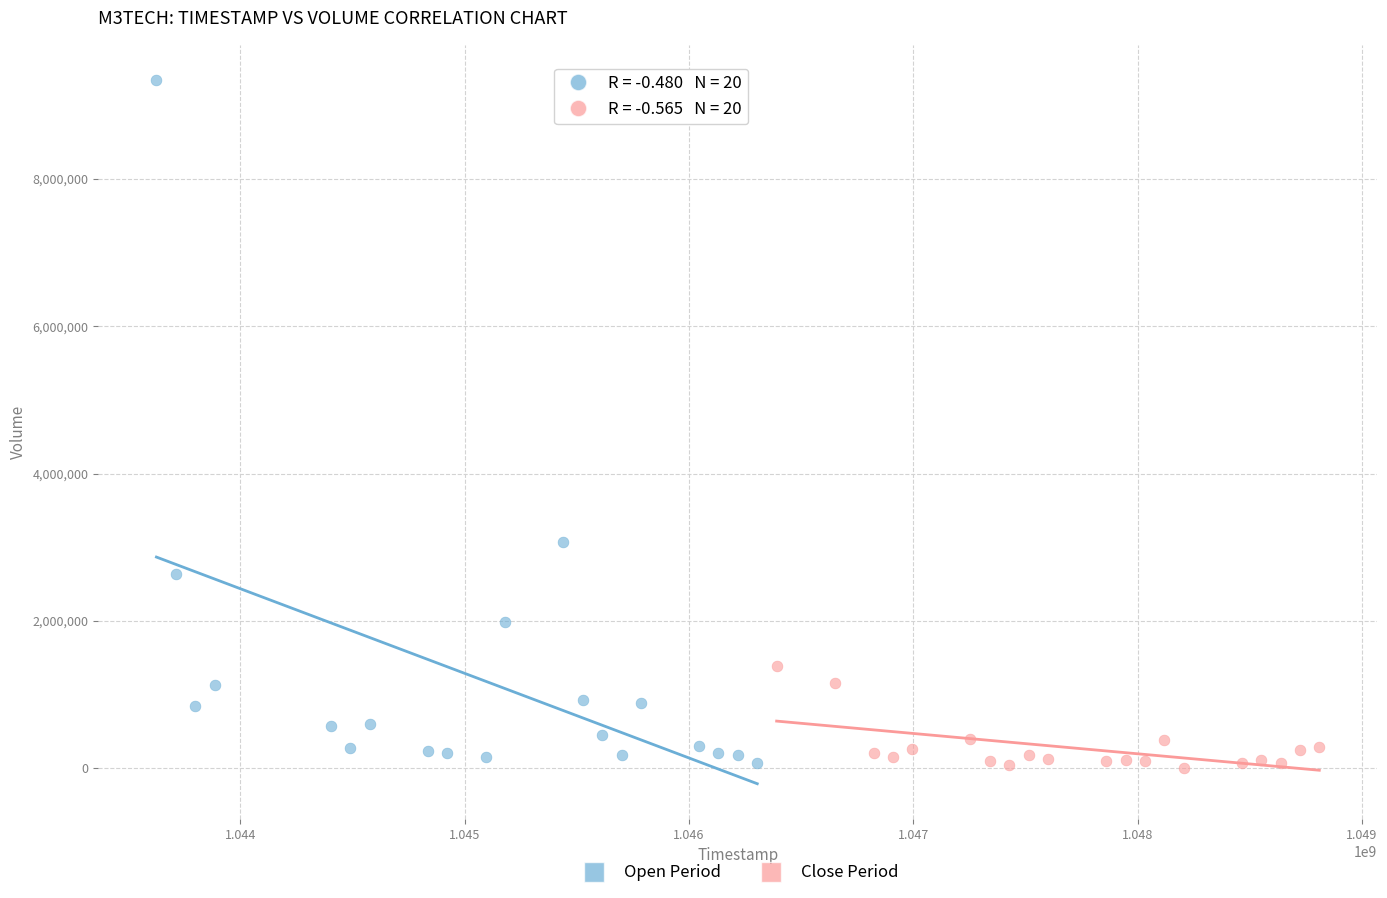

Which series contains the highest Y value?

Open Period